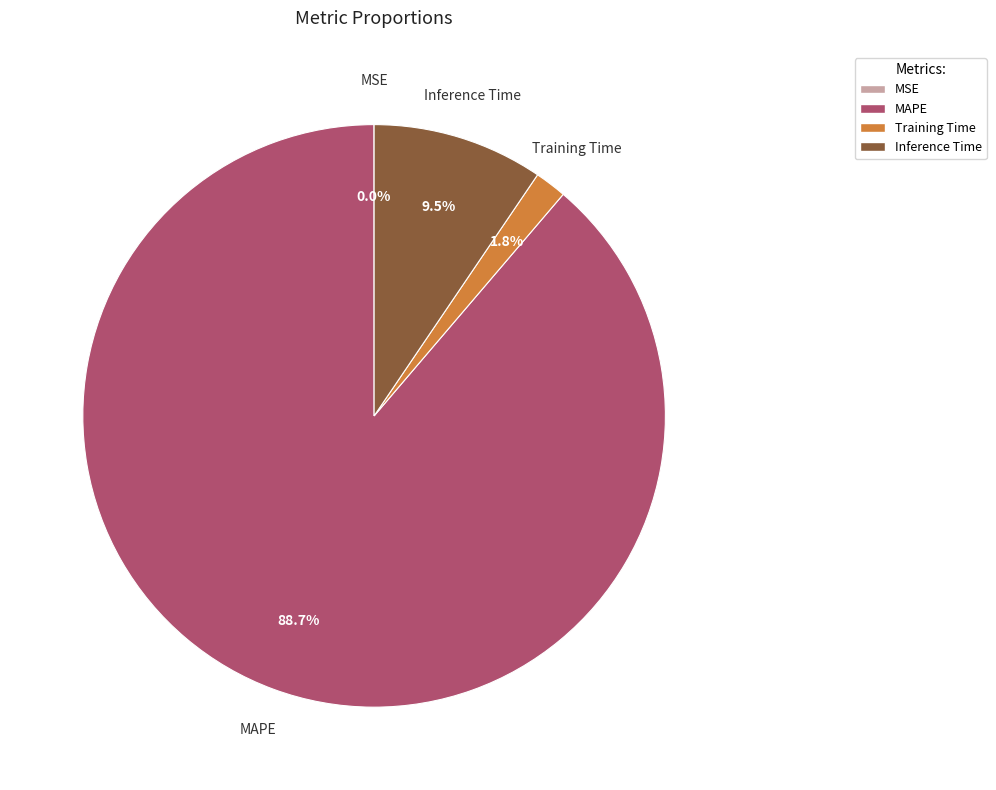

To the nearest percent, what is the combined percentage of MAPE and Inference Time?

98%